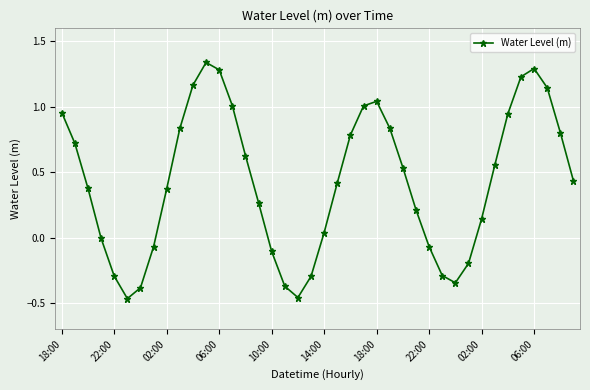

What is the difference between the maximum and minimum values?

1.8